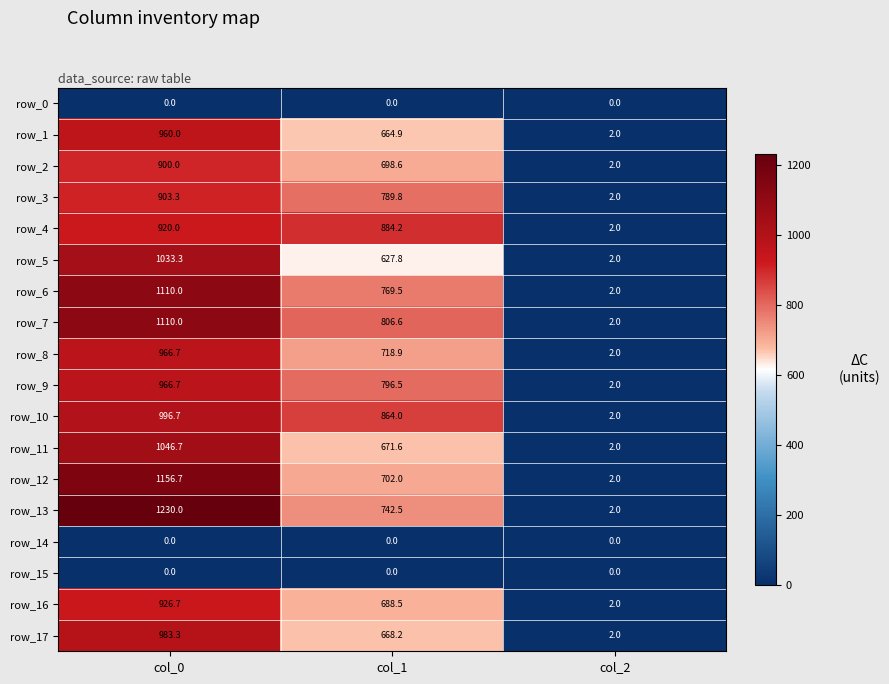

What value does the row_1 series have at col_1?

664.9